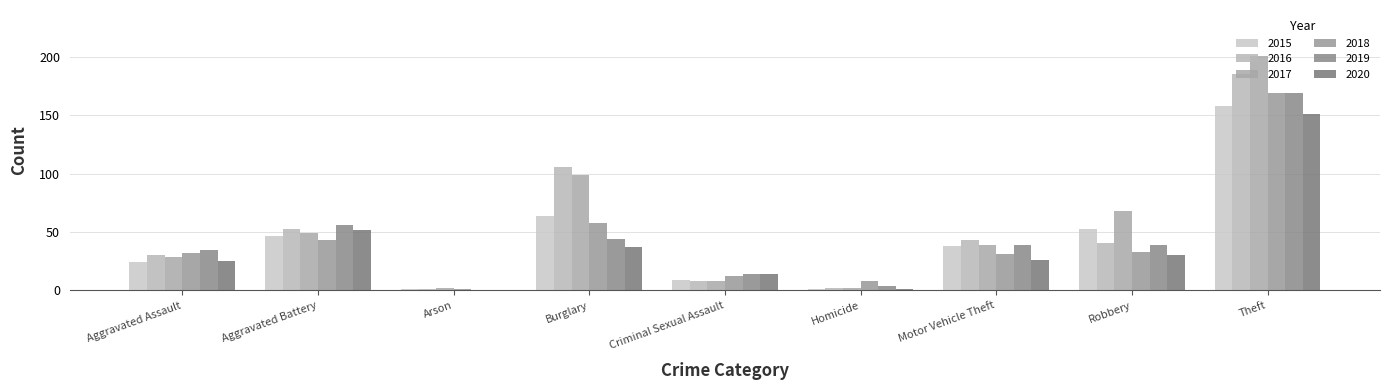

At how many categories does at least one series exceed 106?

1